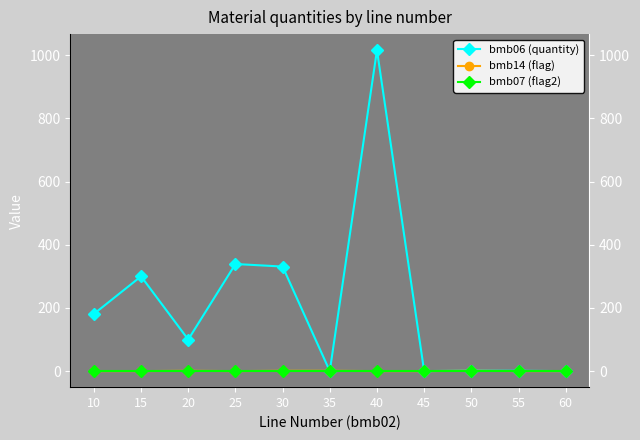

True or false: bmb06 (quantity) has a value of 181.0 at 10.

True